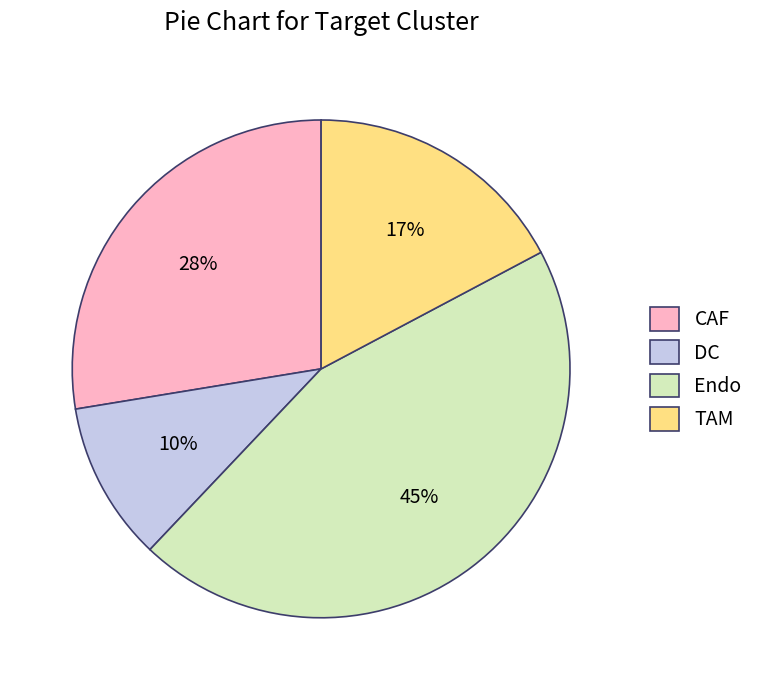

To the nearest percent, what percentage of the pie is TAM?

17%